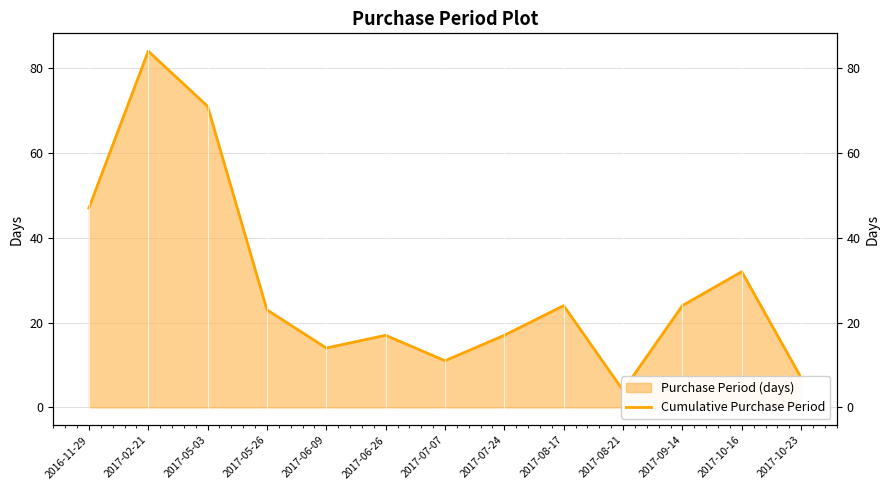

Is it true that the value at 2017-05-03 is 29?

False